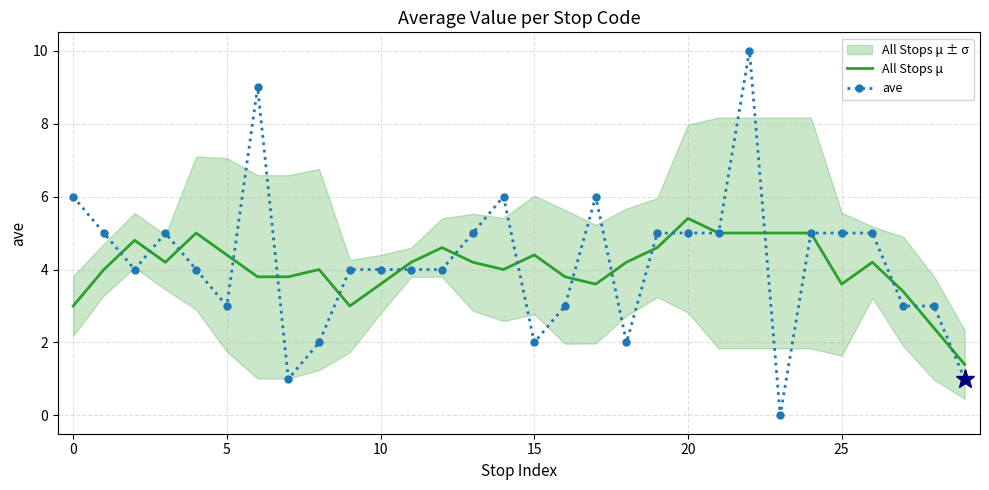

What is the value of the All Stops μ point at the 6th from the left?

4.4